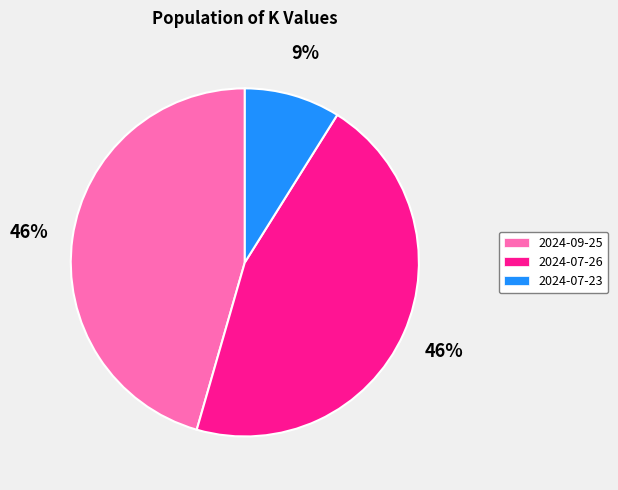

To the nearest percent, what is the average slice percentage?

33%